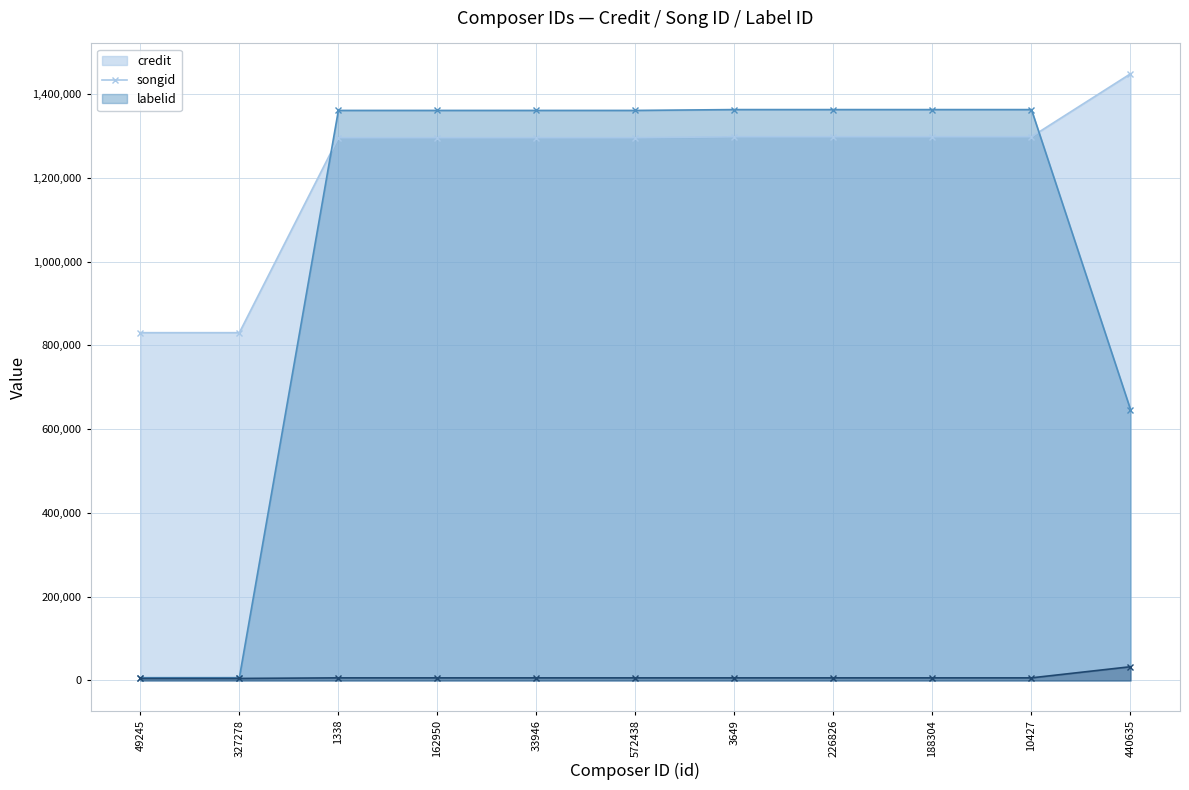

Which has a higher value, 1338 or 162950?

1338